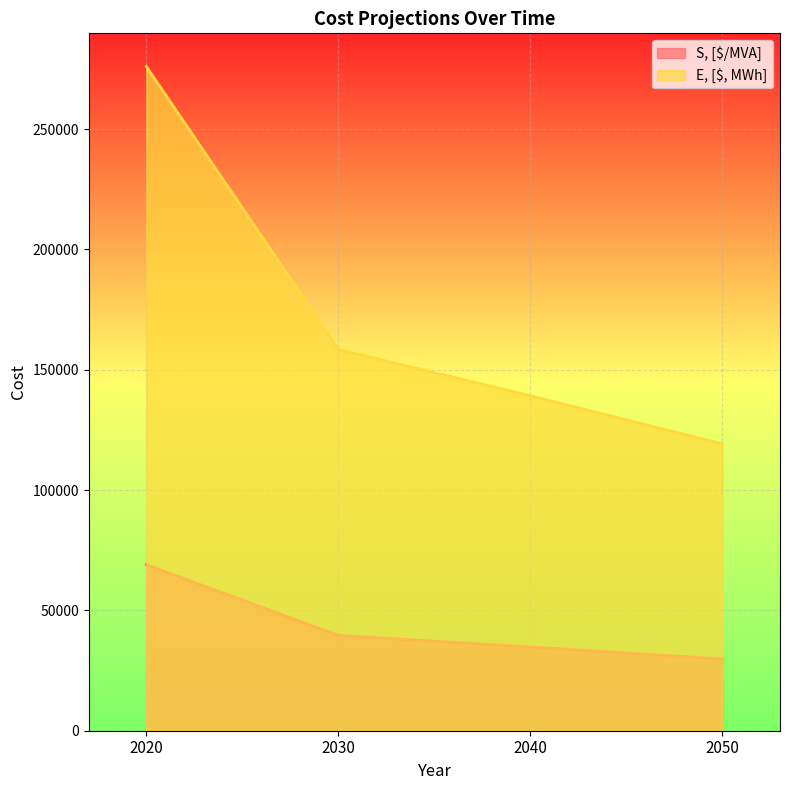

What is the maximum value shown in the chart?

276000